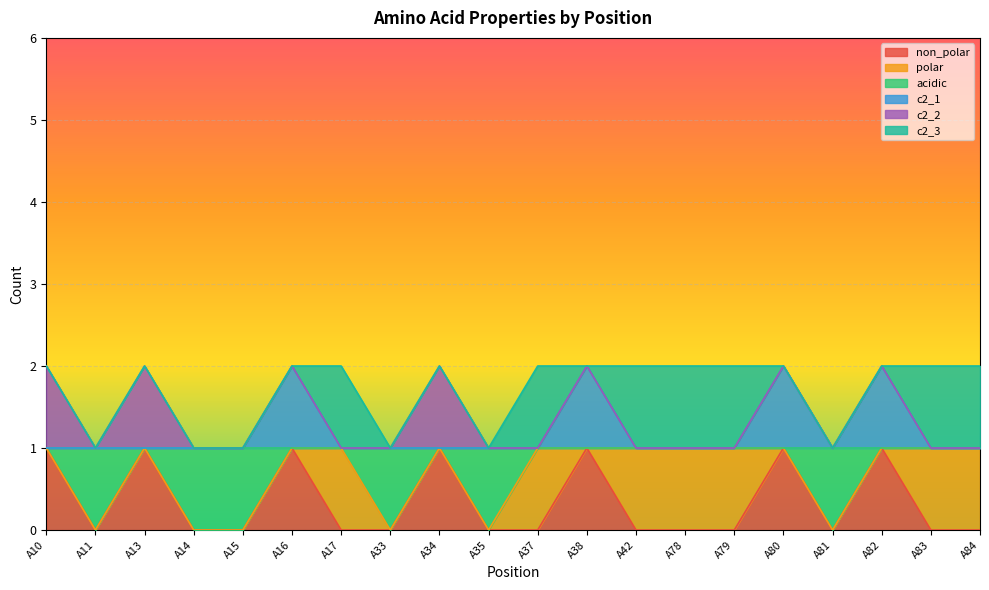

How many data points does each series have?

20